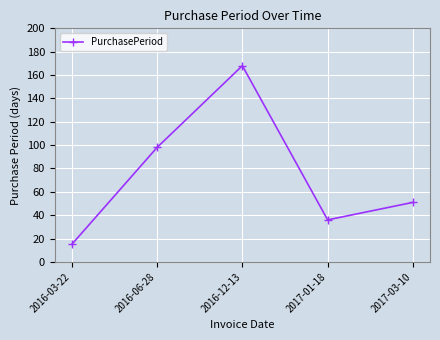

Rank the categories by value from lowest to highest.

2016-03-22, 2017-01-18, 2017-03-10, 2016-06-28, 2016-12-13